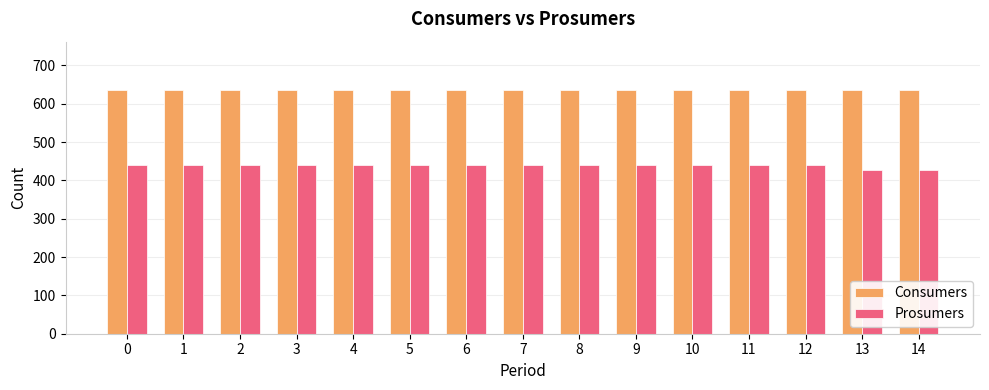

Is the value of Prosumers at 11 greater than the value of Consumers at 6?

No